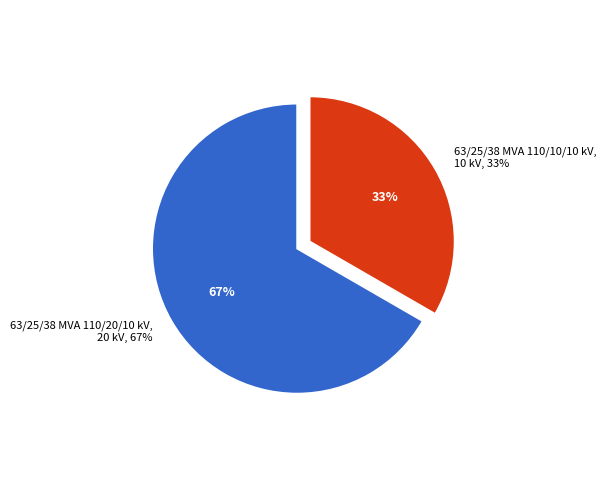

What portion of the pie excludes 63/25/38 MVA 110/20/10 kV?

33.3%